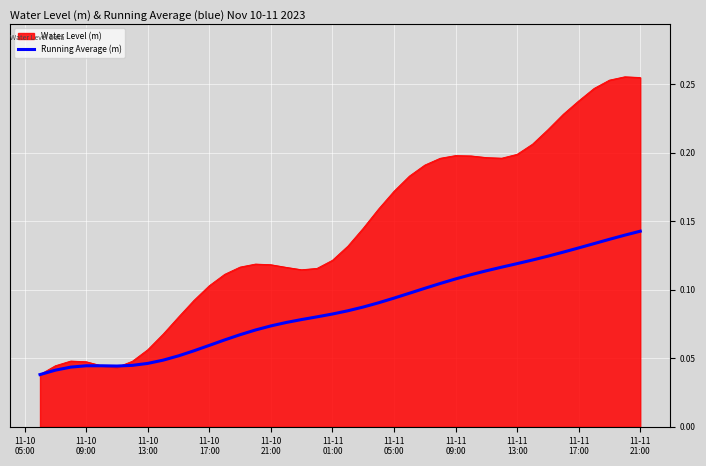

Which series has the largest total across all categories?

Water Level (m)